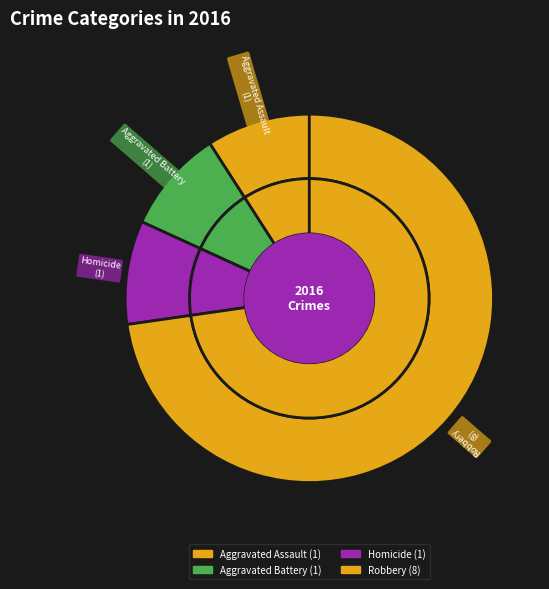

Is the sum of Robbery and Aggravated Assault greater than half?

Yes